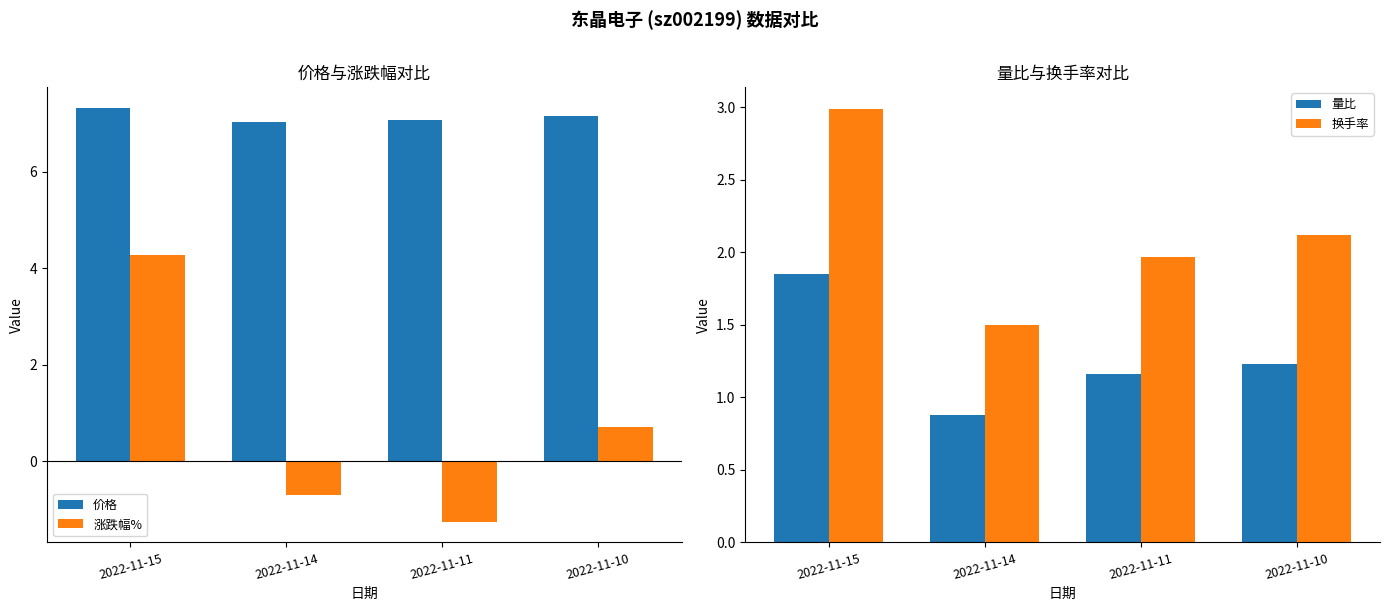

Rank the series at 2022-11-10 from highest to lowest value.

价格, 换手率, 量比, 涨跌幅%